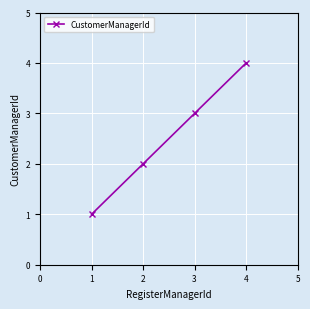

Rank the categories by value from lowest to highest.

1, 2, 3, 4